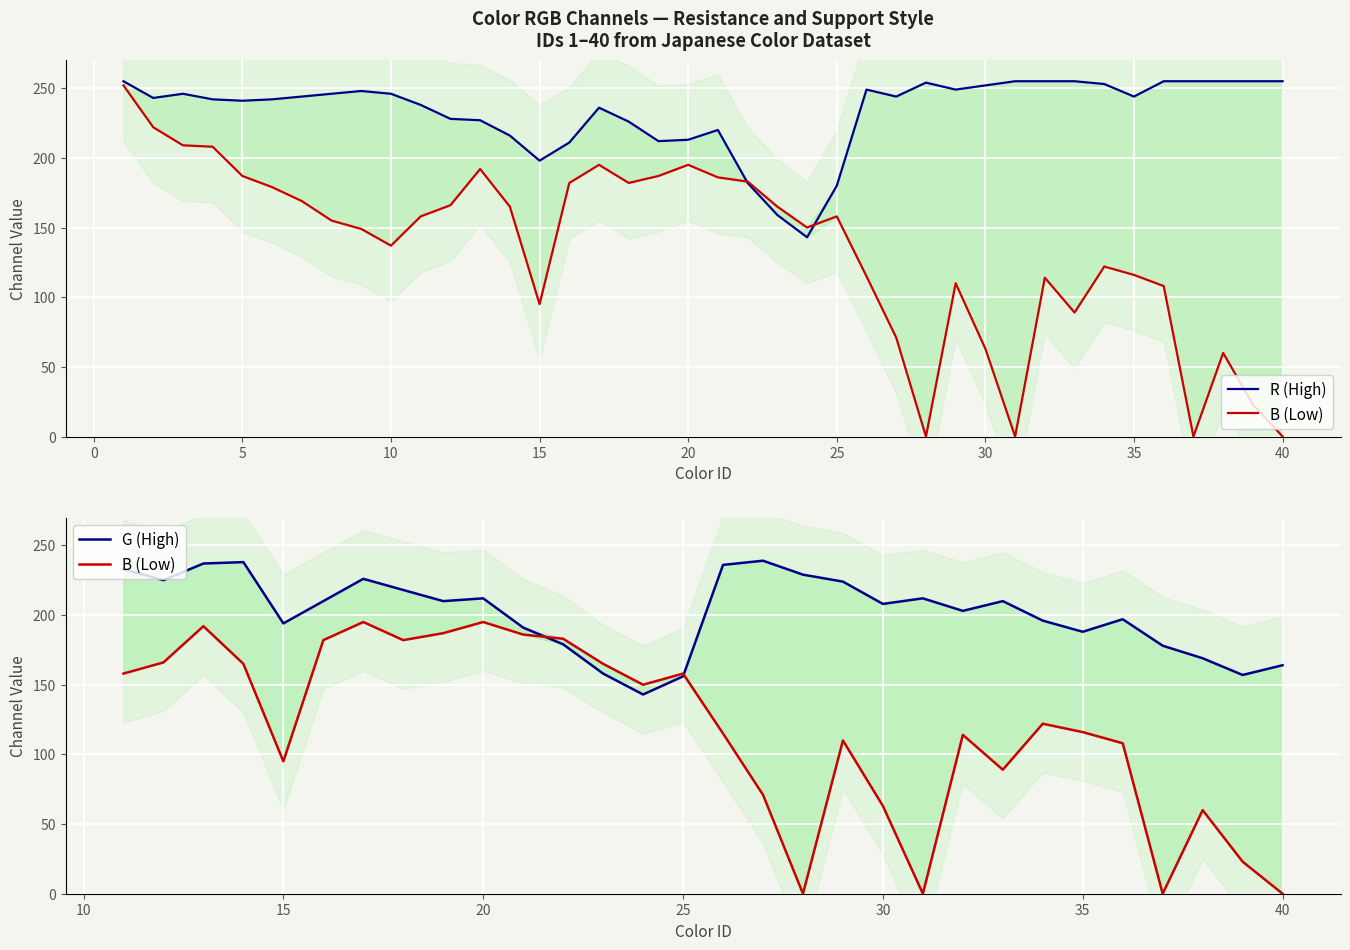

At which label does B first exceed 158?

1